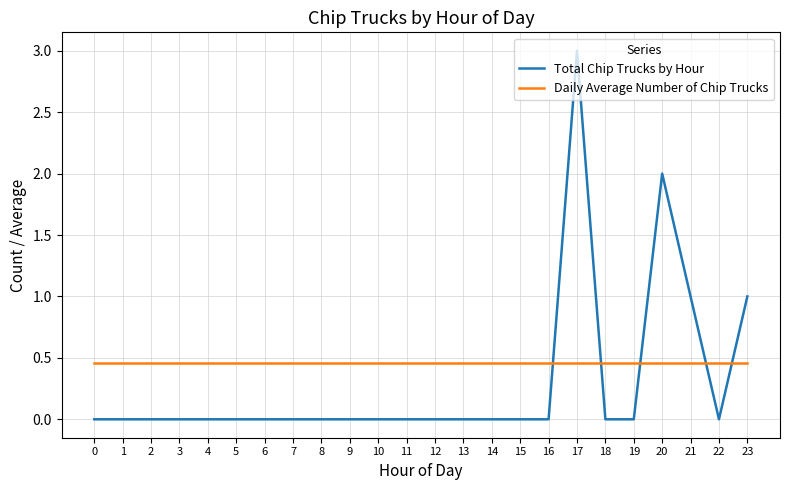

Between 18 and 20, which series saw the biggest shift?

Total Chip Trucks by Hour